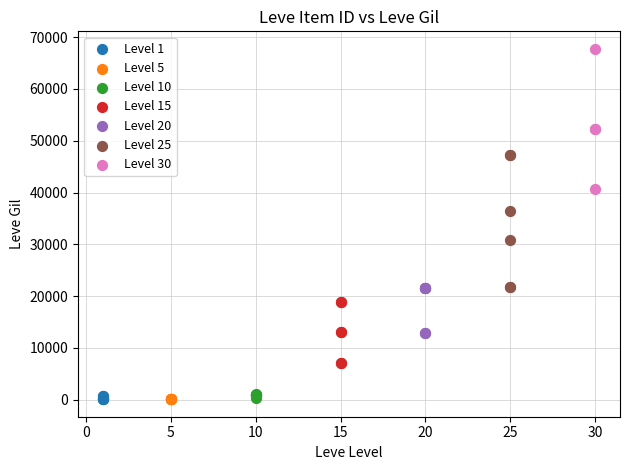

Which series contains the highest Y value?

Level 30